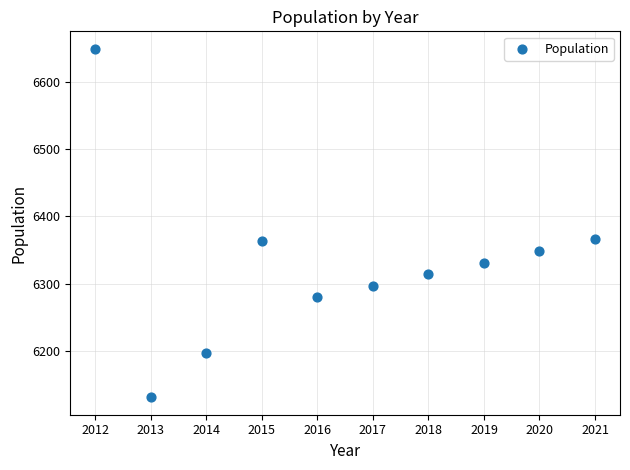

What is the average Y value?

6328